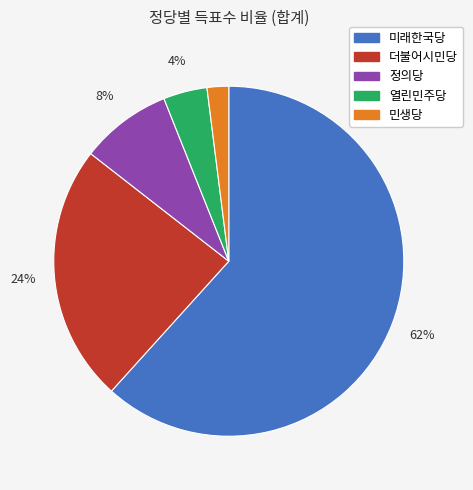

What is the smallest slice in the pie chart?

민생당